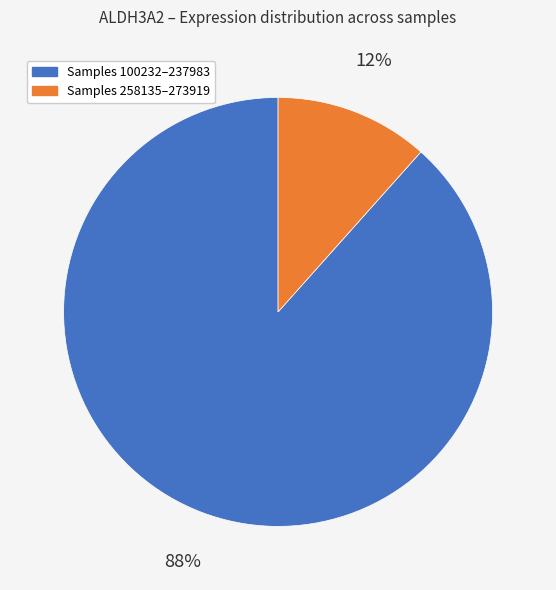

Is there a majority slice in this chart?

Yes